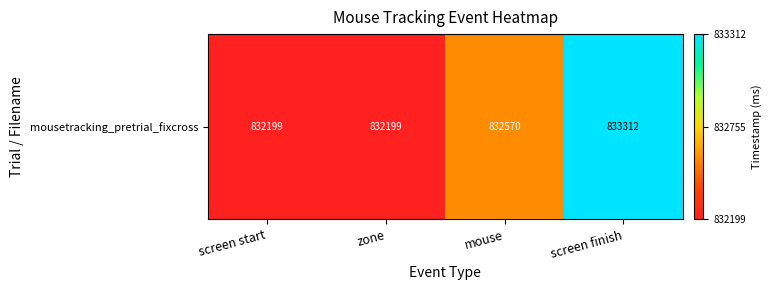

Reading left to right, transcribe all the data shown in this chart.

0.0	0.0	0.3	1.0